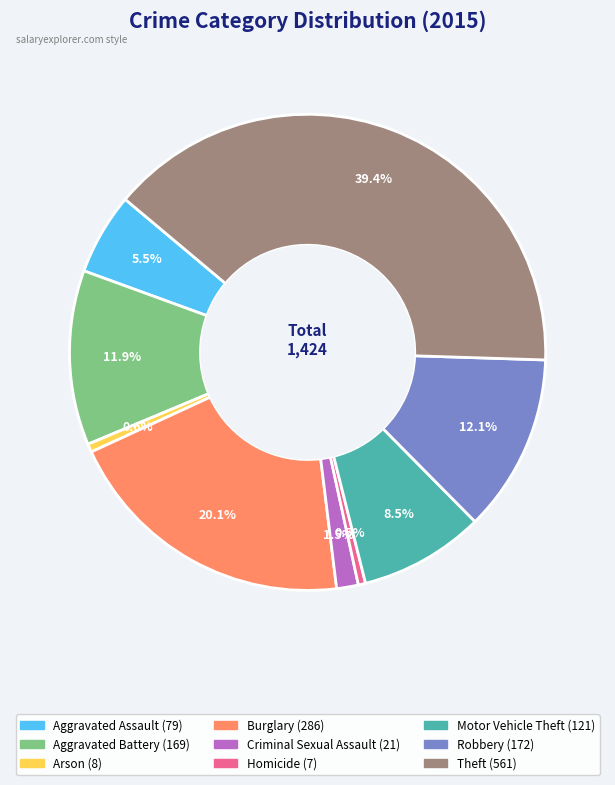

To the nearest percent, what is the average slice percentage?

11%